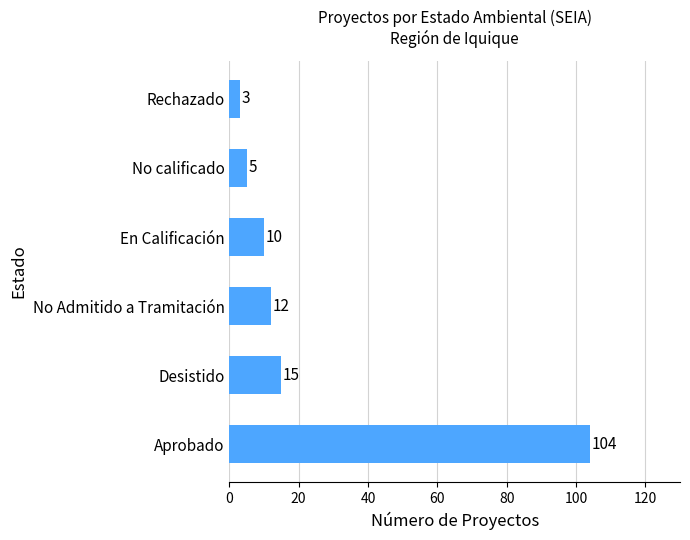

At which category does the chart reach its minimum across all series?

Rechazado